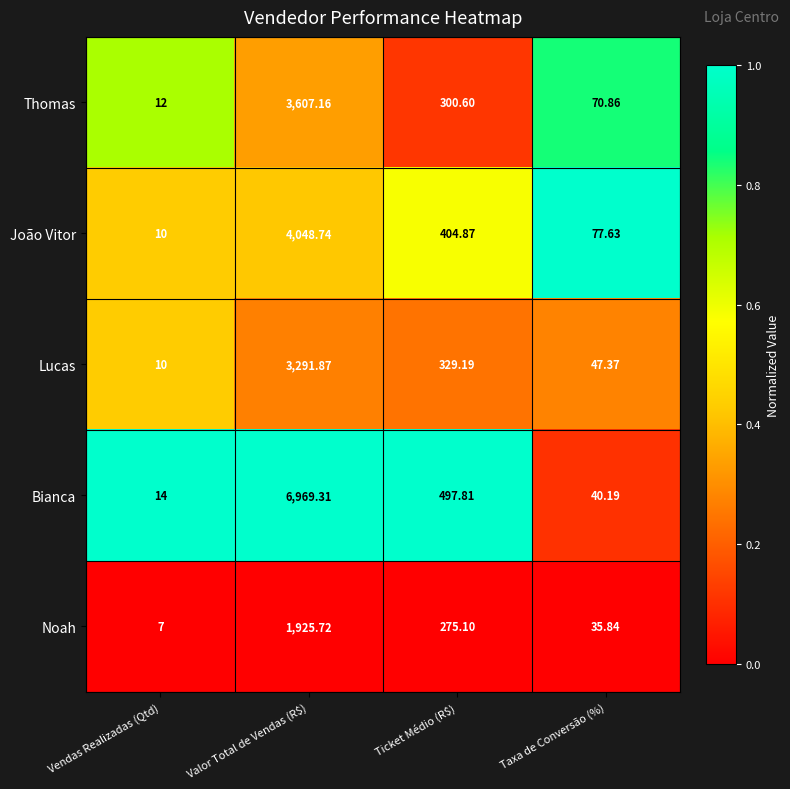

At which label does Thomas first exceed 300?

Valor Total de Vendas (R$)